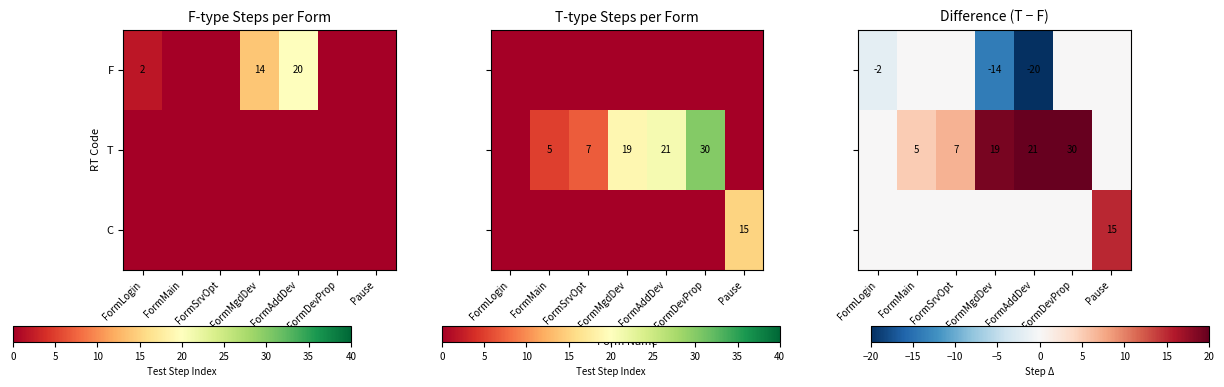

The F series shows 14 at FormMgdDev. True or false?

True